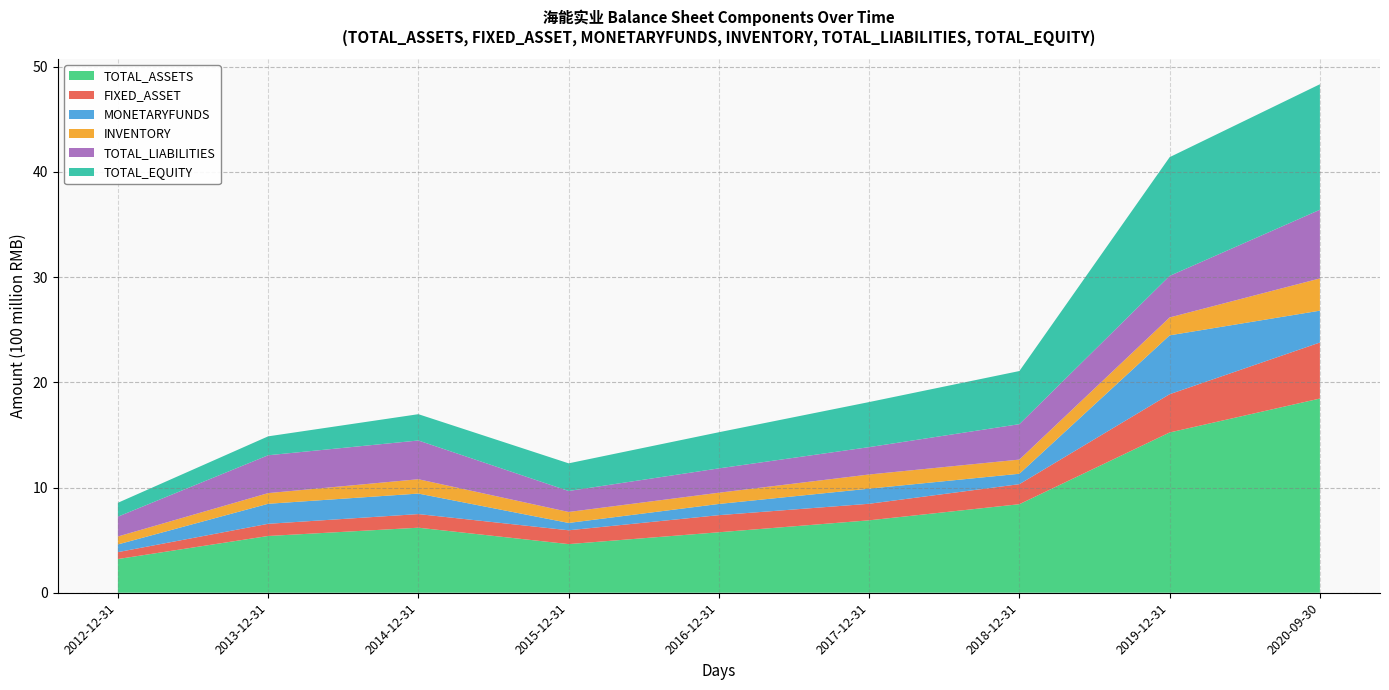

Reading left to right, transcribe all the data shown in this chart.

TOTAL_ASSETS: 320402716.1	539570462.6	618290416.6	462406403.4	574922985.7	688518624.5	841770221.6	1523556412.0	1846015448.3
FIXED_ASSET: 65632550.6	115734232.8	129507474.7	131392312.2	162649367.5	157257593.4	190398411.7	363675412.3	532599187.3
MONETARYFUNDS: 73209768.2	190406400.0	194919876.9	69764203.8	106522238.4	143712987.0	99009395.8	559766926.8	302839767.7
INVENTORY: 75428161.2	101383838.6	136372606.5	104233248.8	106772430.1	134638584.2	134654990.5	169934805.2	306324881.5
TOTAL_LIABILITIES: 188454000.6	359838777.6	368278370.6	199557238.8	231353296.9	260175735.8	336776892.2	395079800.6	652837043.3
TOTAL_EQUITY: 131948715.4	179731685.0	250012045.9	262849164.6	343569688.8	428342888.6	504993329.4	1128476611.4	1193178405.1